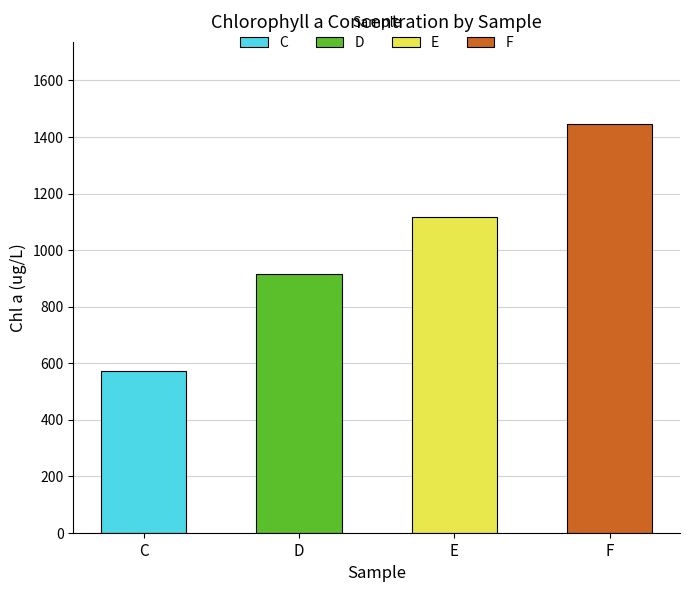

What is the ratio of the value at E to the value at F?

0.8